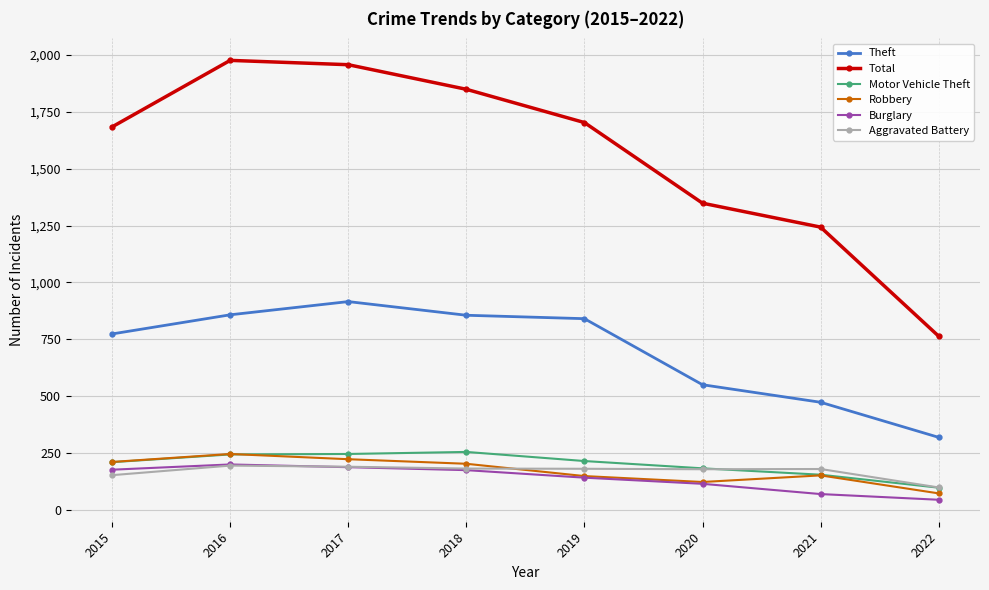

What is the spread (max minus min) of values at 2021?

1172